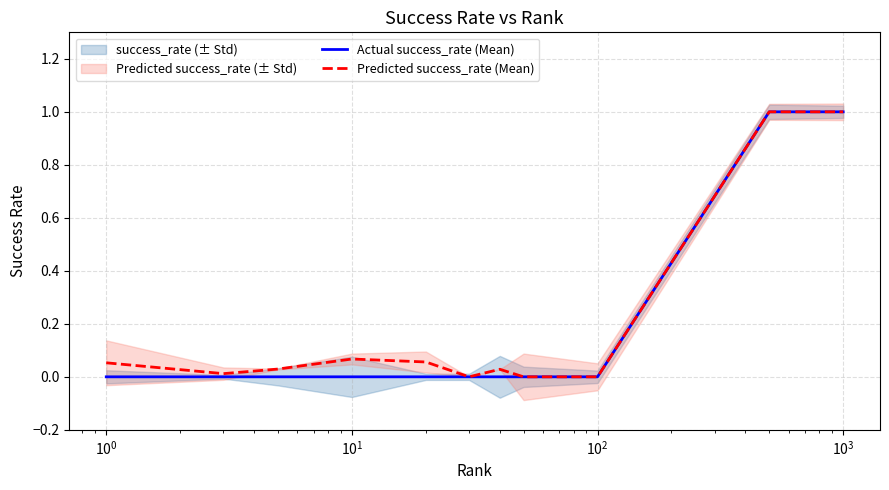

True or false: Actual success_rate (Mean) and Predicted success_rate (Mean) cross at least once.

False